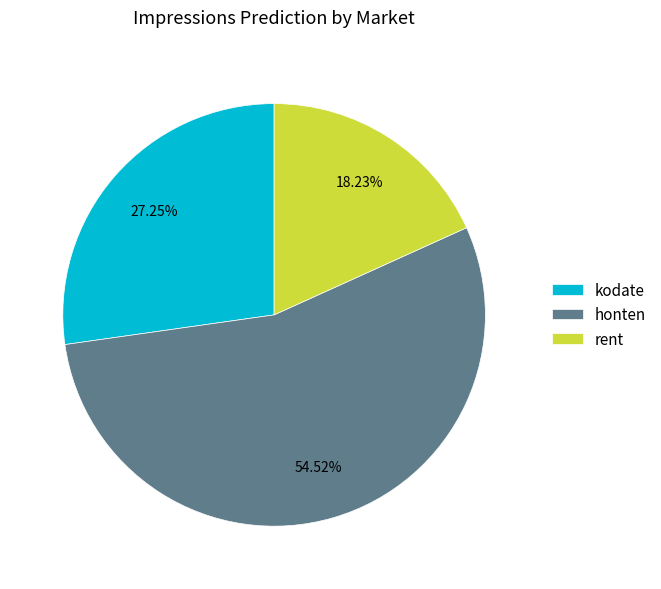

Between rent and honten, which is larger?

honten